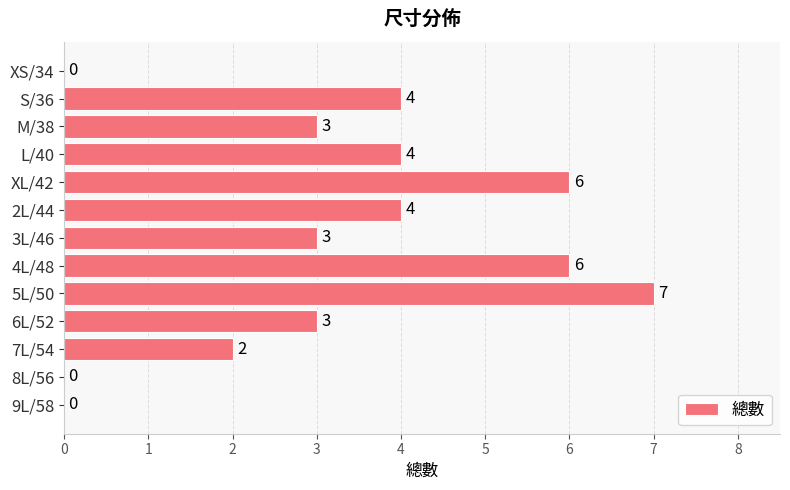

What is the sum of all values?

42